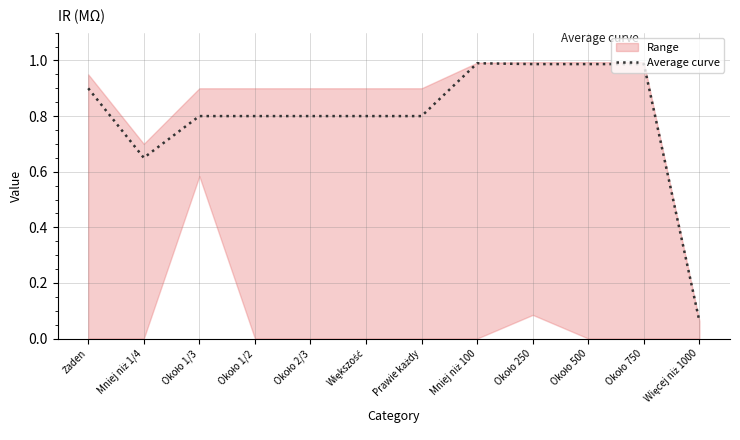

What position from the right is Mniej niż 100?

5